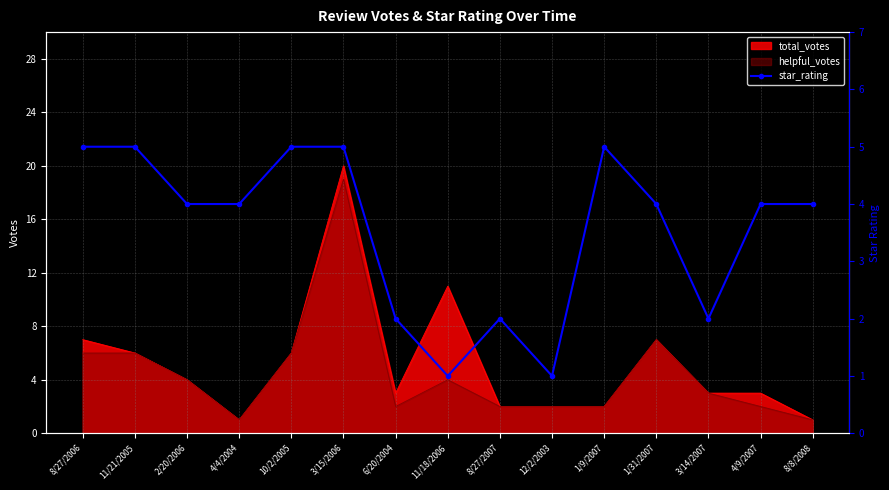

Reading right to left, transcribe all the data shown in this chart.

4	4	2	4	5	1	2	1	2	5	5	4	4	5	5